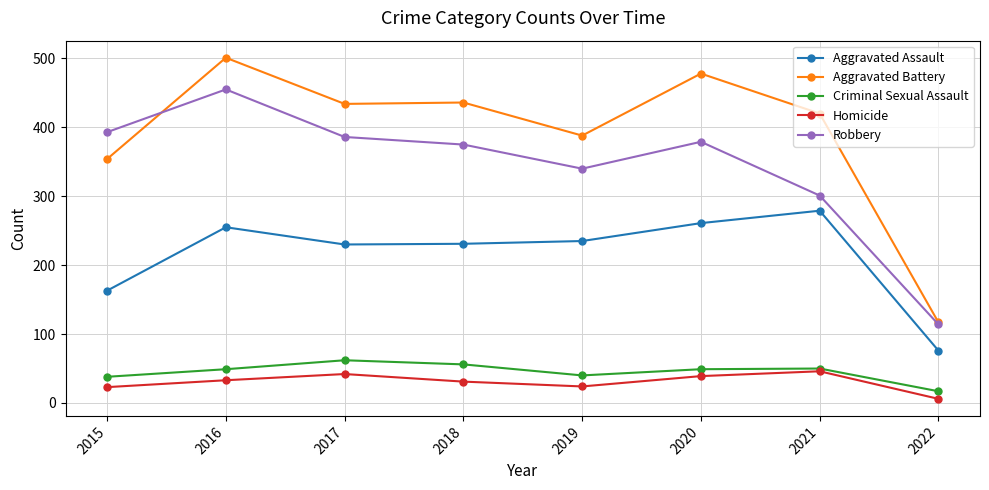

At which category does Robbery reach its first local valley?

2019